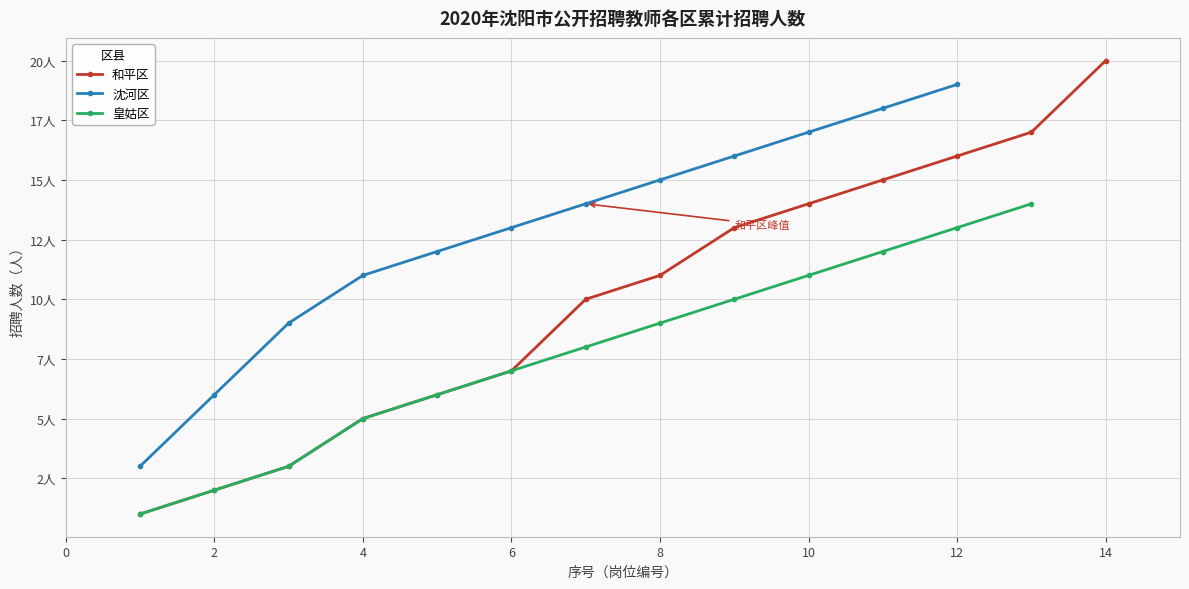

The 序号 series shows 8 at 8. True or false?

True